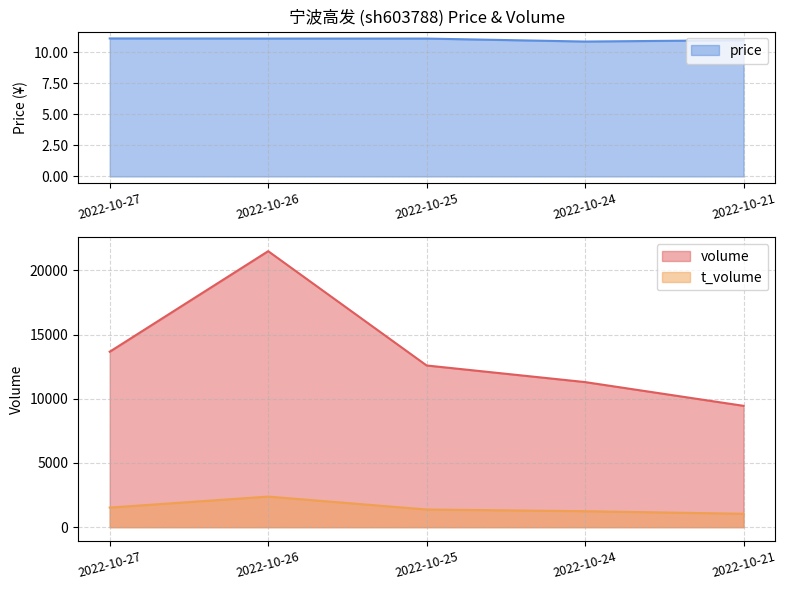

How many price values are between 10 and 11?

2